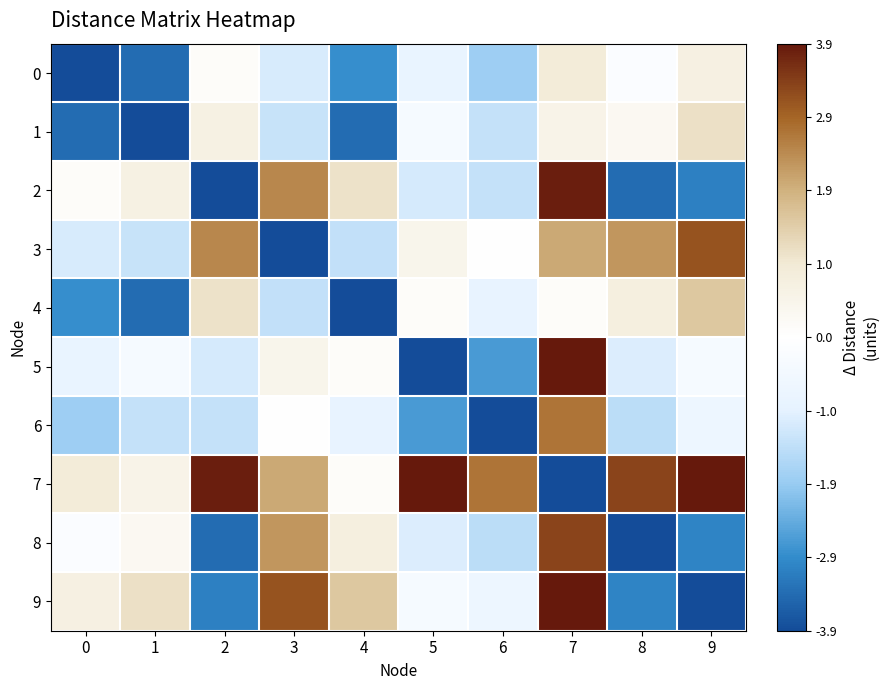

At which category is the sum across all series the highest?

7